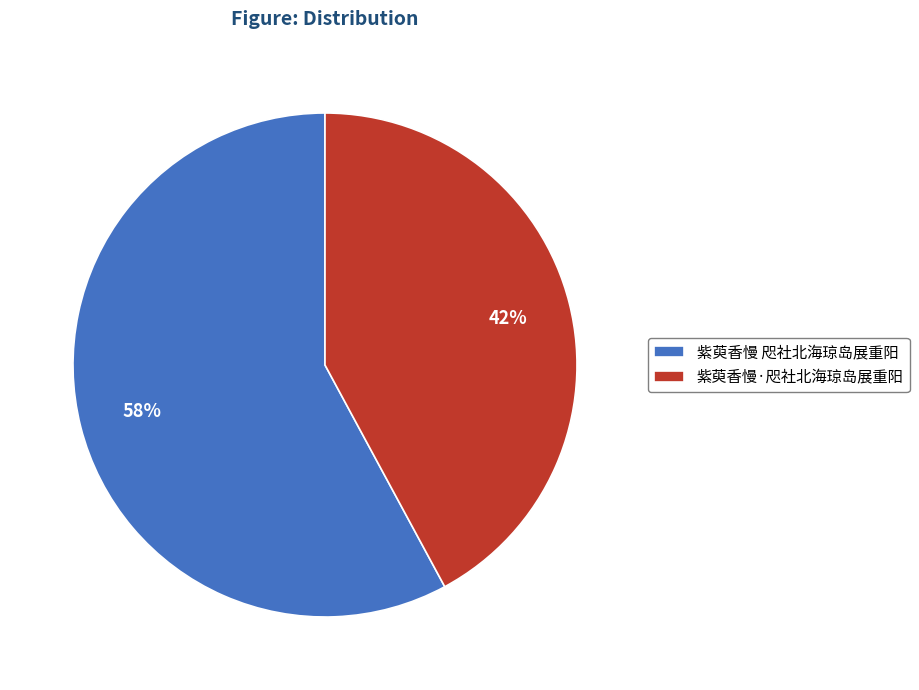

What is the ratio of the value at 紫萸香慢 咫社北海琼岛展重阳 to the value at 紫萸香慢·咫社北海琼岛展重阳?

1.4